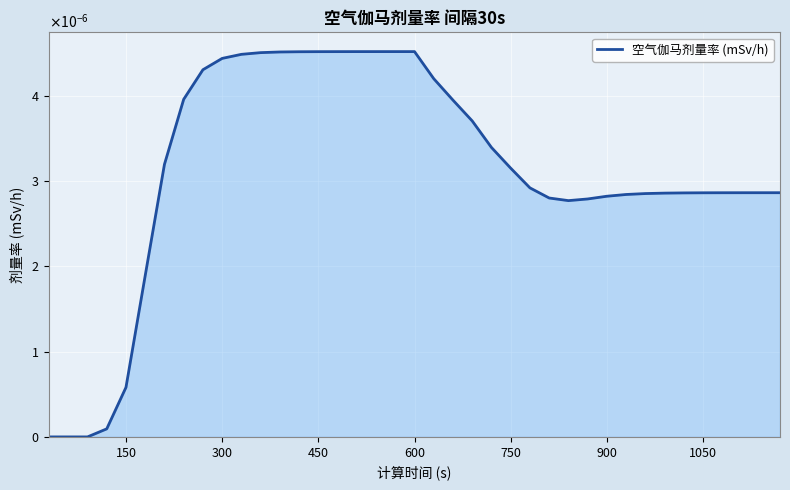

Does the chart have visible grid lines?

Yes